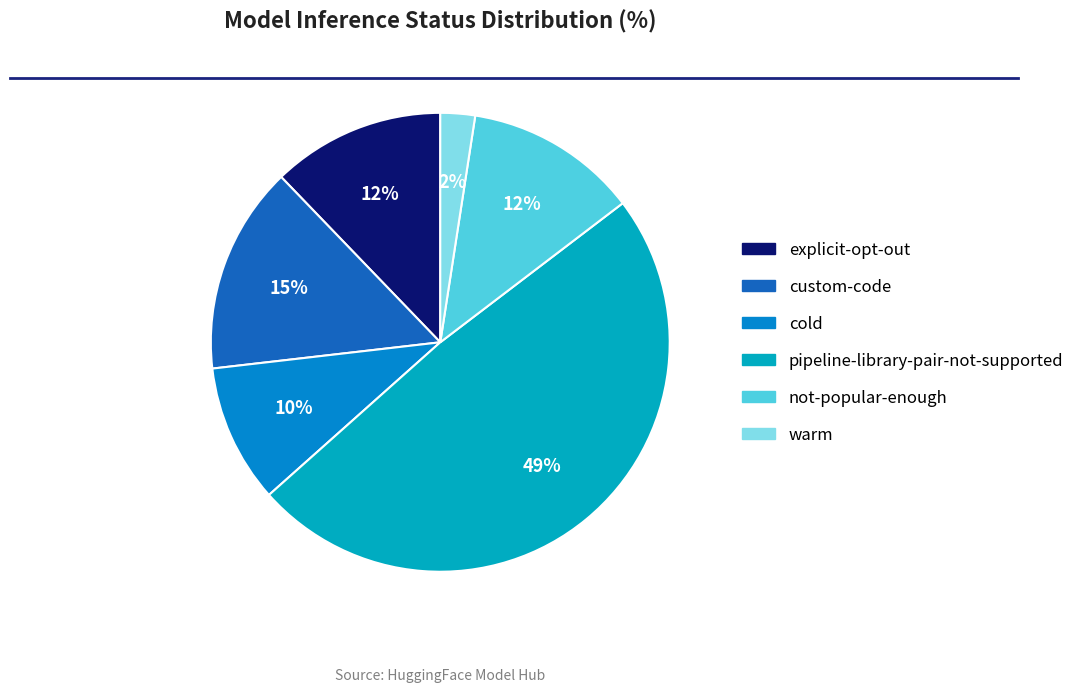

To the nearest percent, what percentage of the pie is cold?

10%